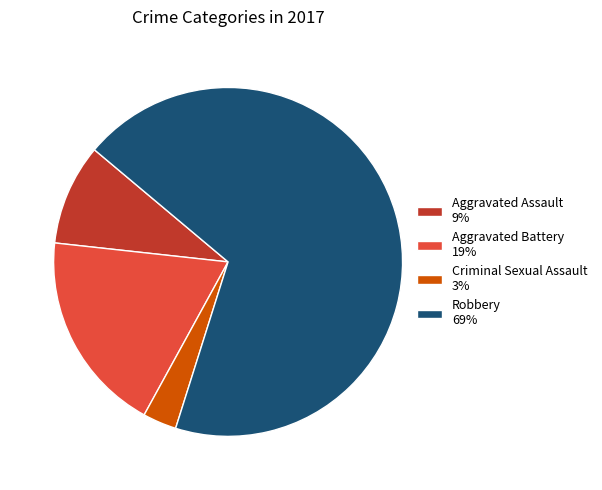

Between Aggravated Battery and Aggravated Assault, which is larger?

Aggravated Battery